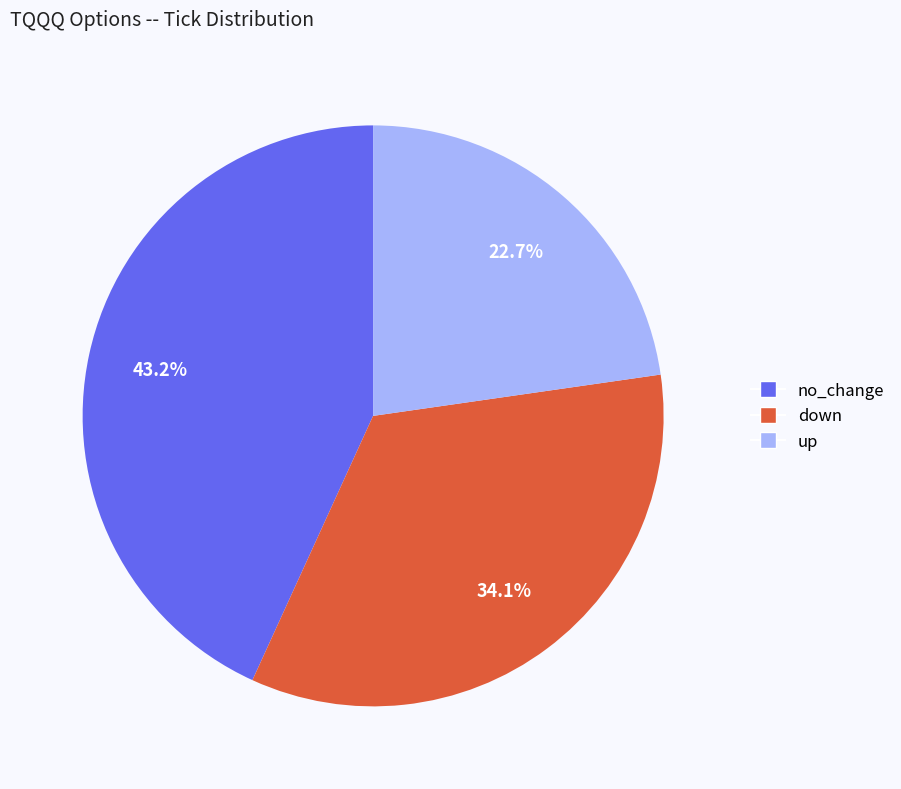

Does up represent more than half of the total?

No